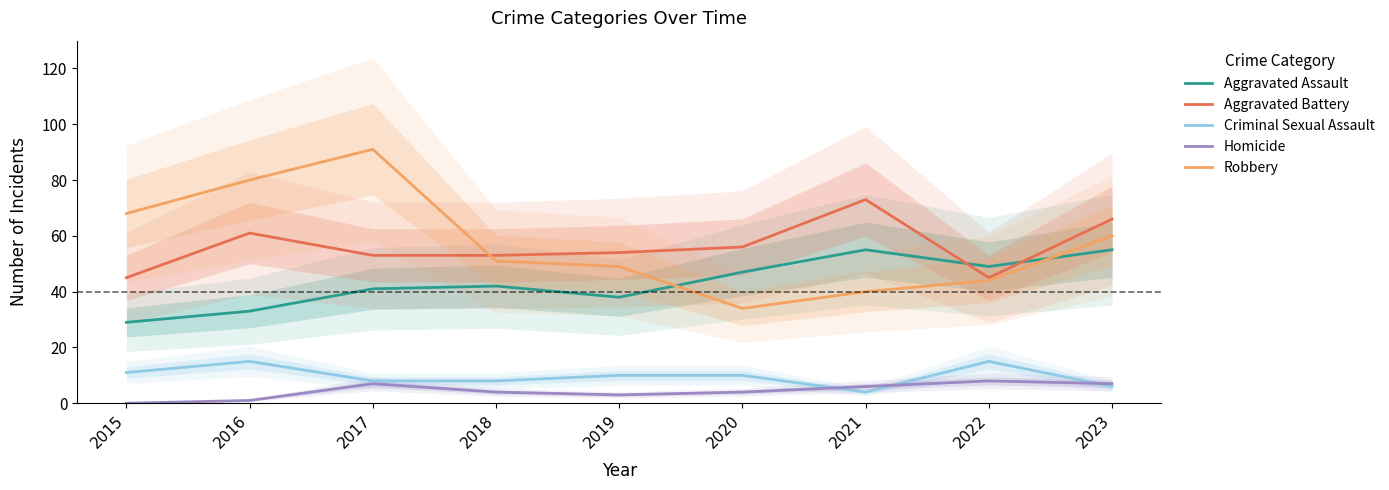

Where is the first local maximum for Robbery?

2017